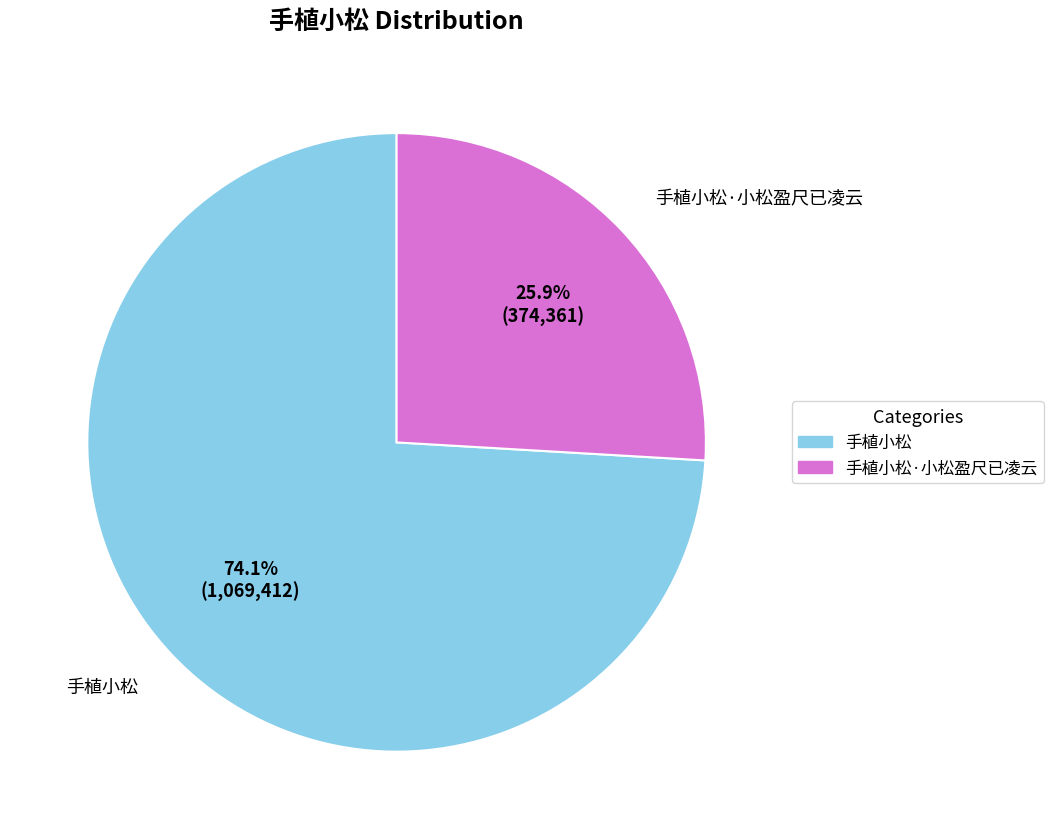

Is there a majority slice in this chart?

Yes